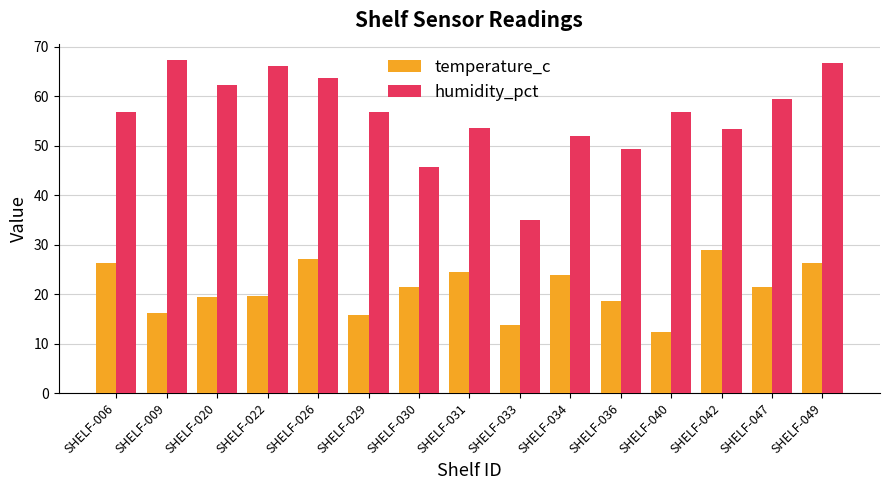

Rank the series at SHELF-020 from highest to lowest value.

humidity_pct, temperature_c